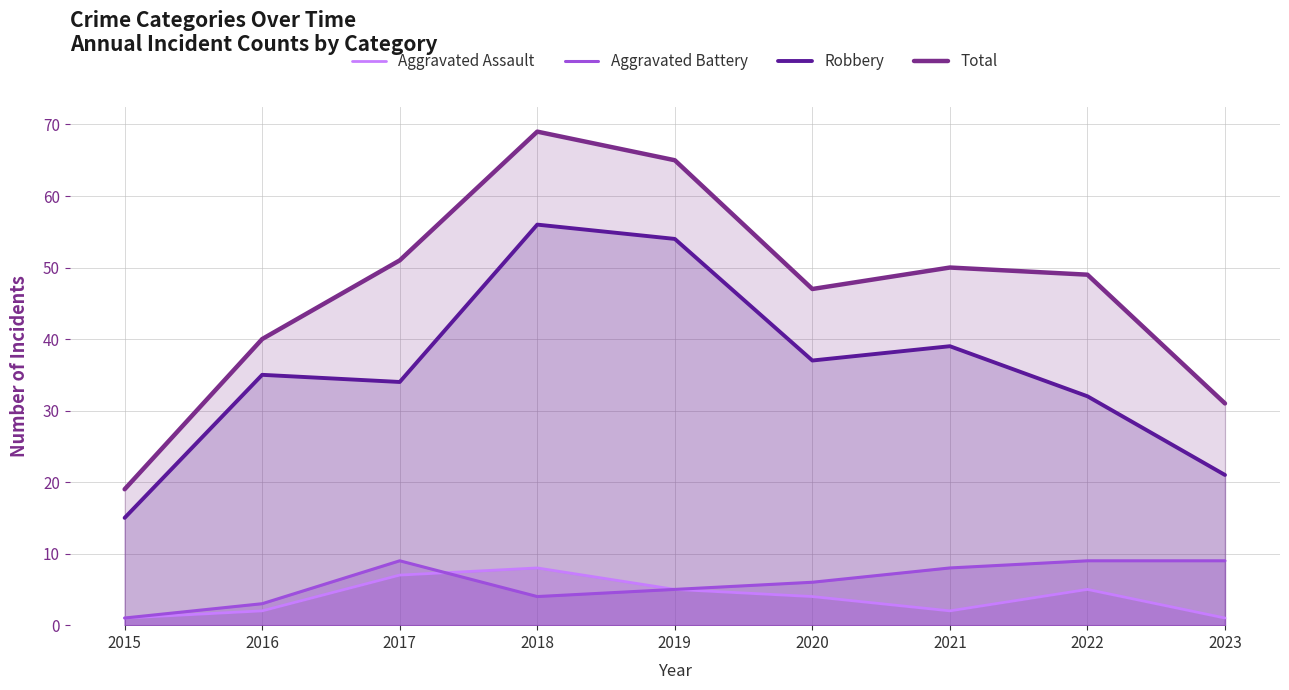

Reading left to right, list all the values displayed in this chart.

Aggravated Assault: 1	2	7	8	5	4	2	5	1
Aggravated Battery: 1	3	9	4	5	6	8	9	9
Robbery: 15	35	34	56	54	37	39	32	21
Total: 19	40	51	69	65	47	50	49	31